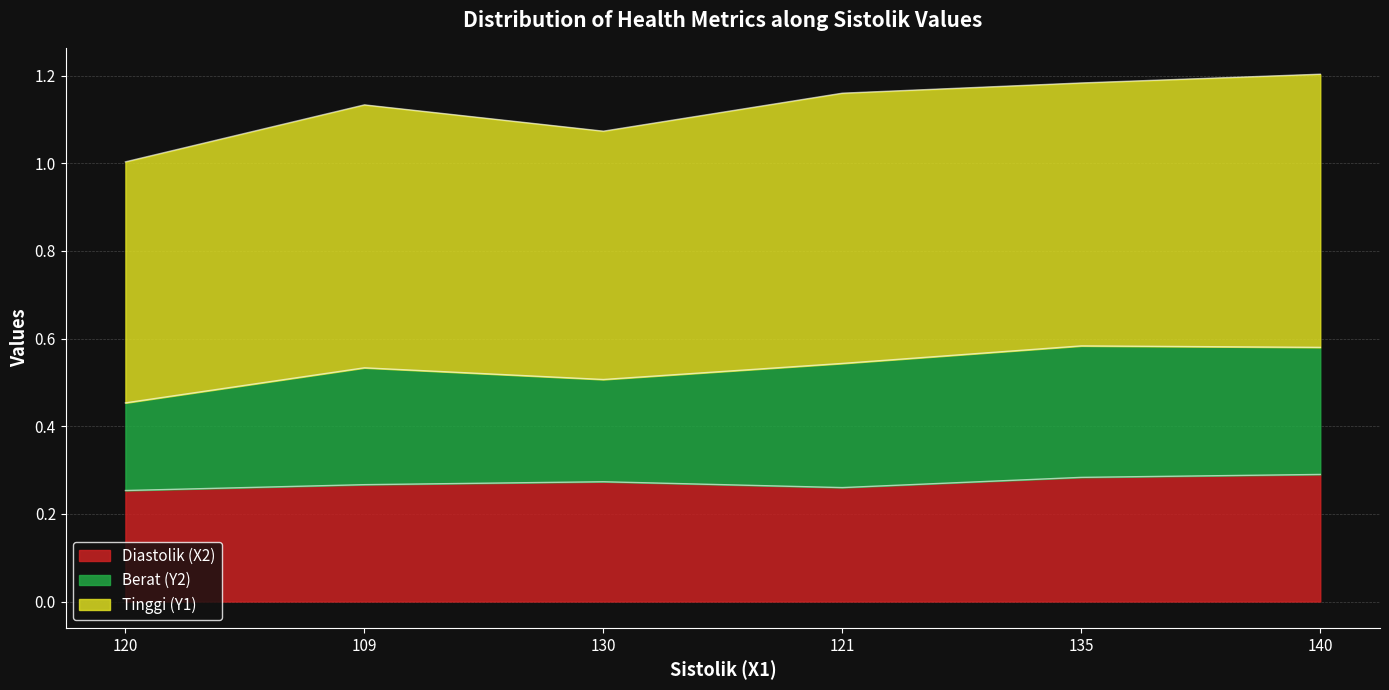

What is the total value across all series at 120?

1.0